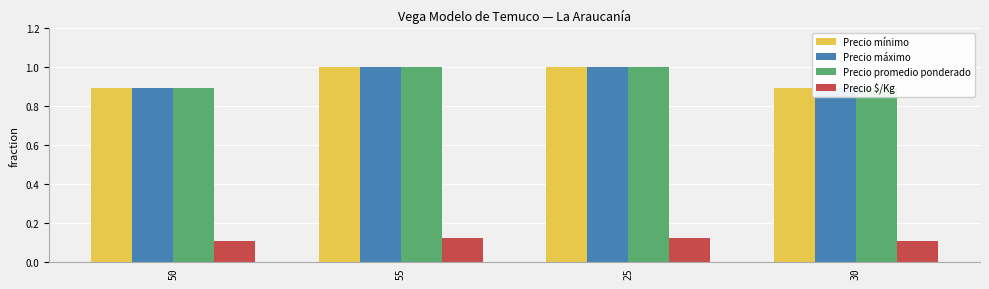

Are the bars grouped side by side (vs. stacked)?

Yes